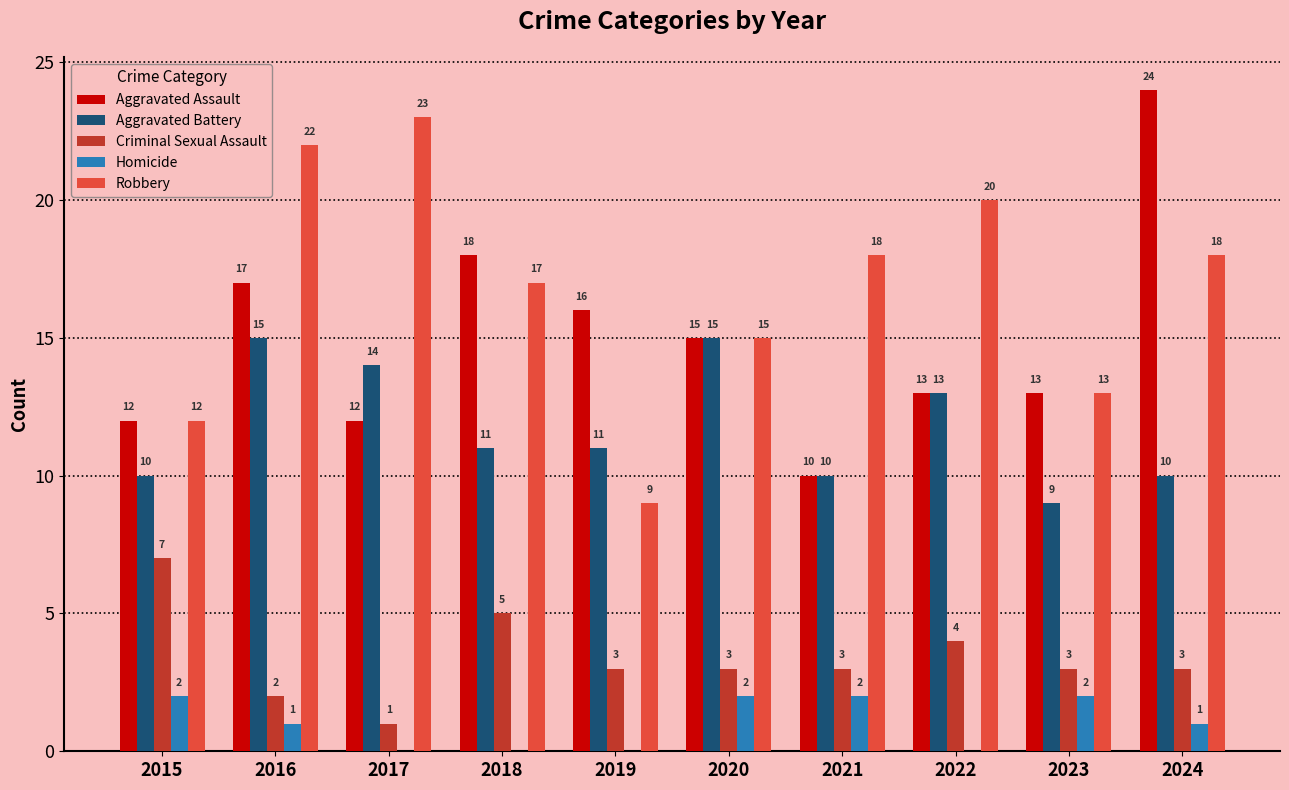

True or false: Robbery has a value of 27 at 2021.

False